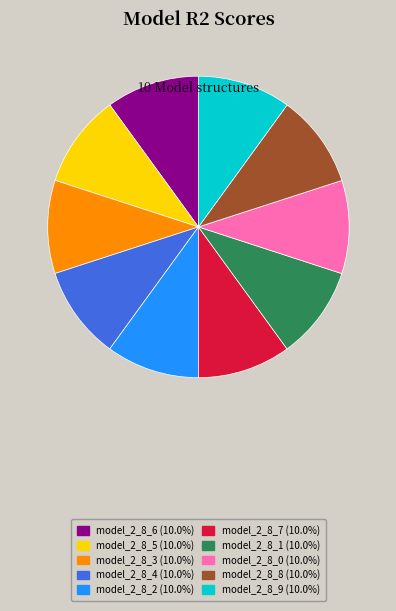

Is the sum of model_2_8_1 (10.0%) and model_2_8_4 (10.0%) greater than half?

No